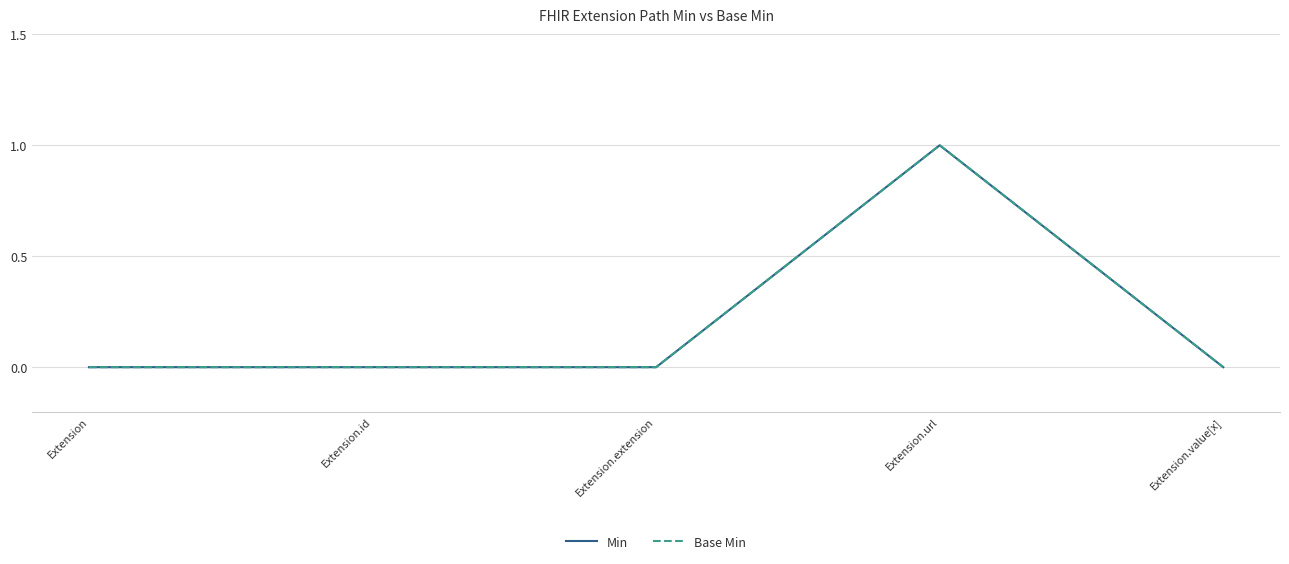

Reading left to right, what are all the values shown in this chart?

Min: Extension=0	Extension.id=0	Extension.extension=0	Extension.url=1	Extension.value[x]=0
Base Min: Extension=0	Extension.id=0	Extension.extension=0	Extension.url=1	Extension.value[x]=0